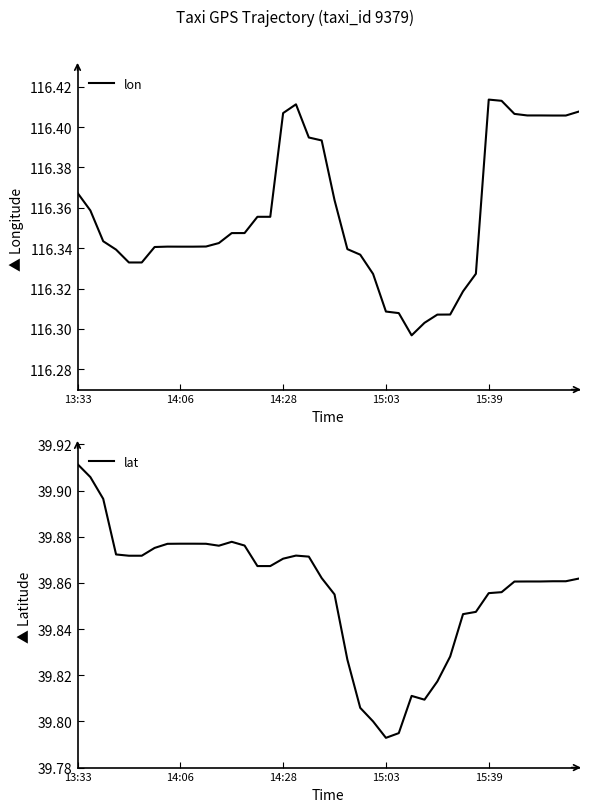

How many categories are shown in the chart?

40